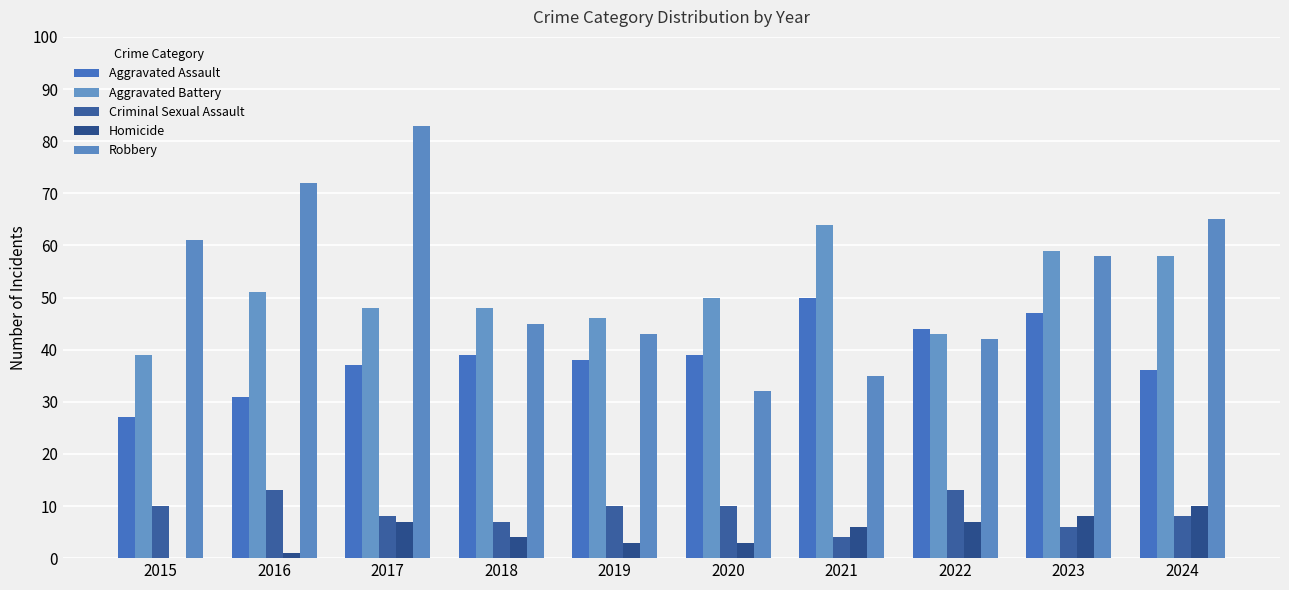

What is the difference between the maximum and second lowest values in the Robbery series?

48